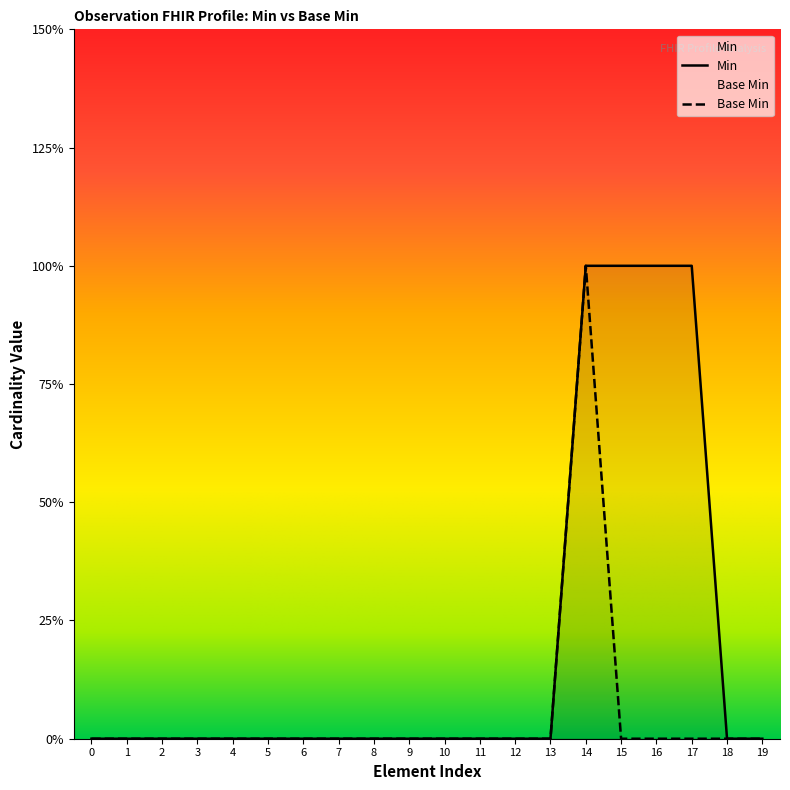

What are all the series names shown in the legend?

Min, Base Min